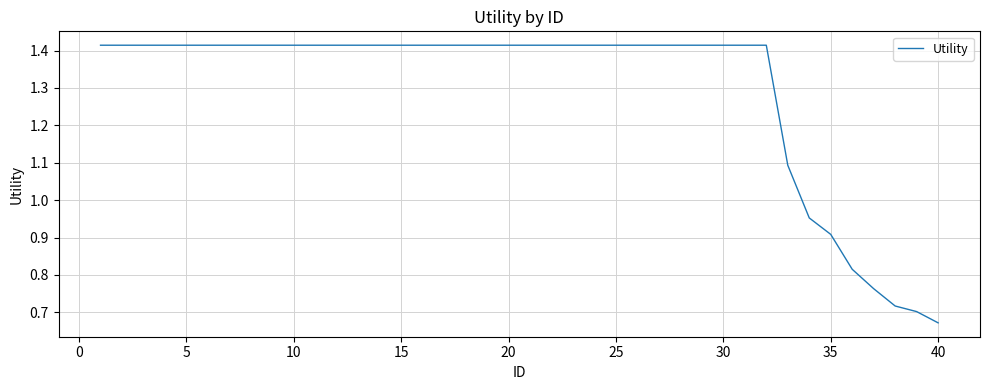

Which label corresponds to the smallest value in the chart?

40